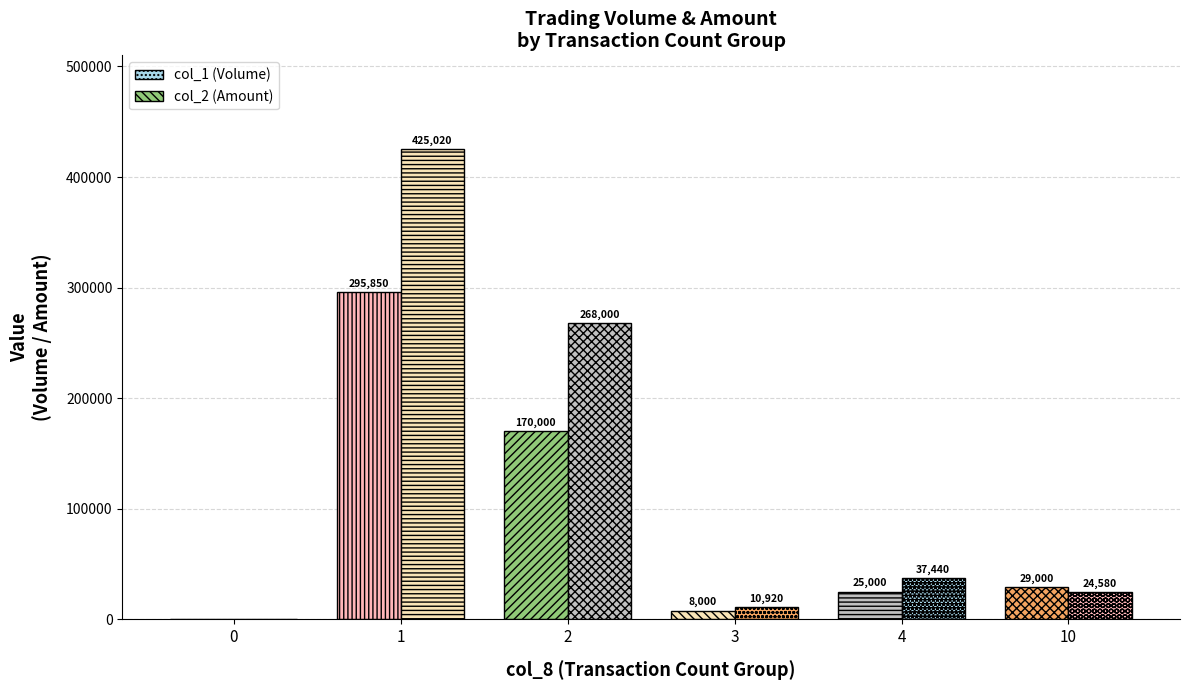

What is the total value across all series at 2?

438000